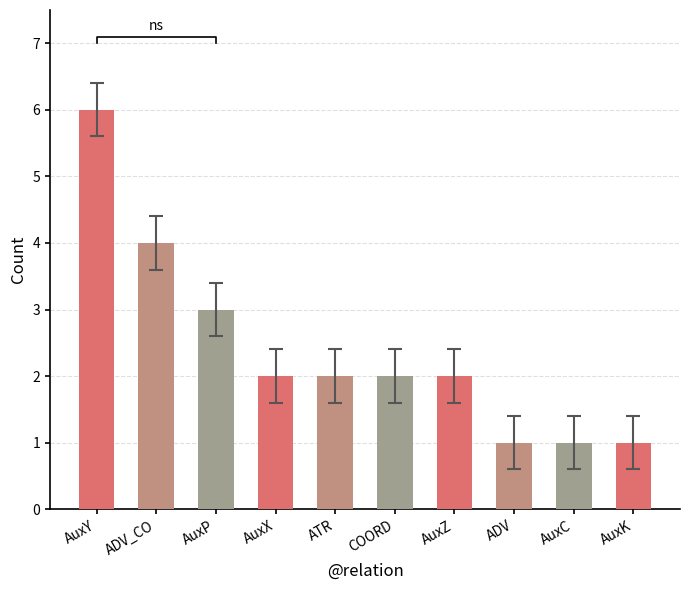

What is the change in value from ATR to AuxC?

-1